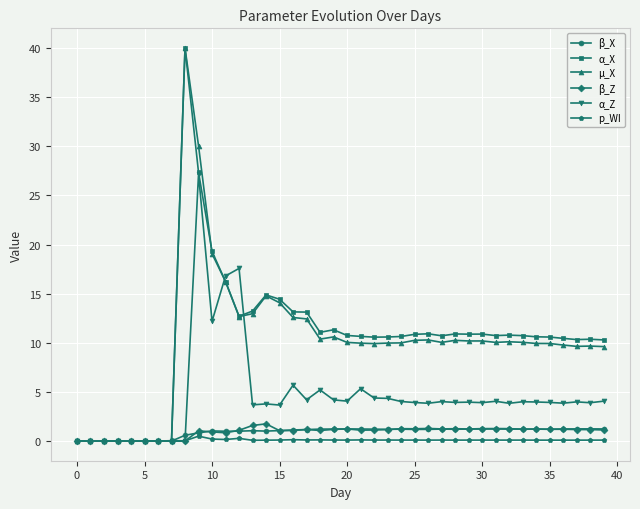

True or false: β_X has more than 0 points higher than both neighbors.

True